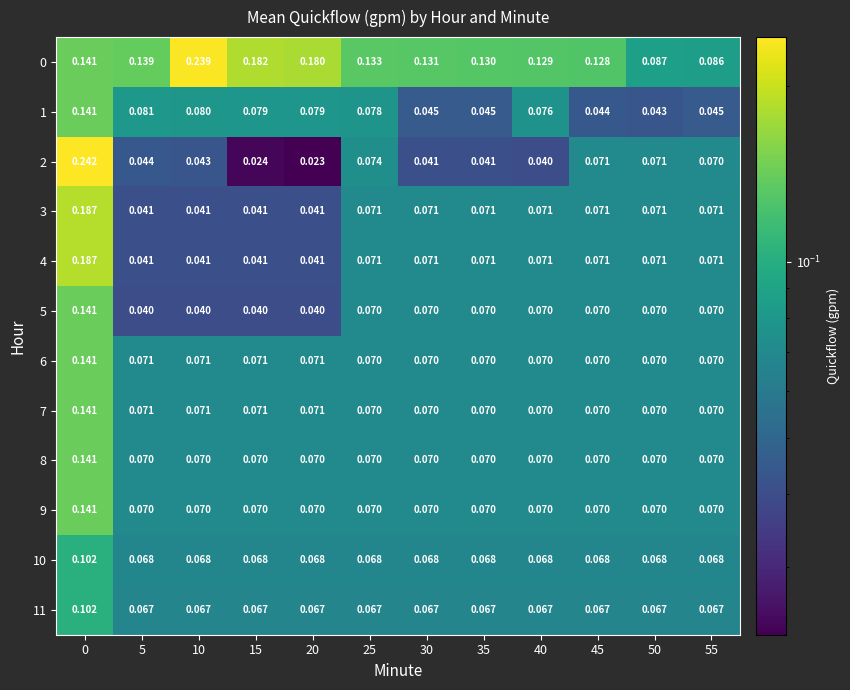

Is the value of 7 at 45 greater than the value of 3 at 40?

No